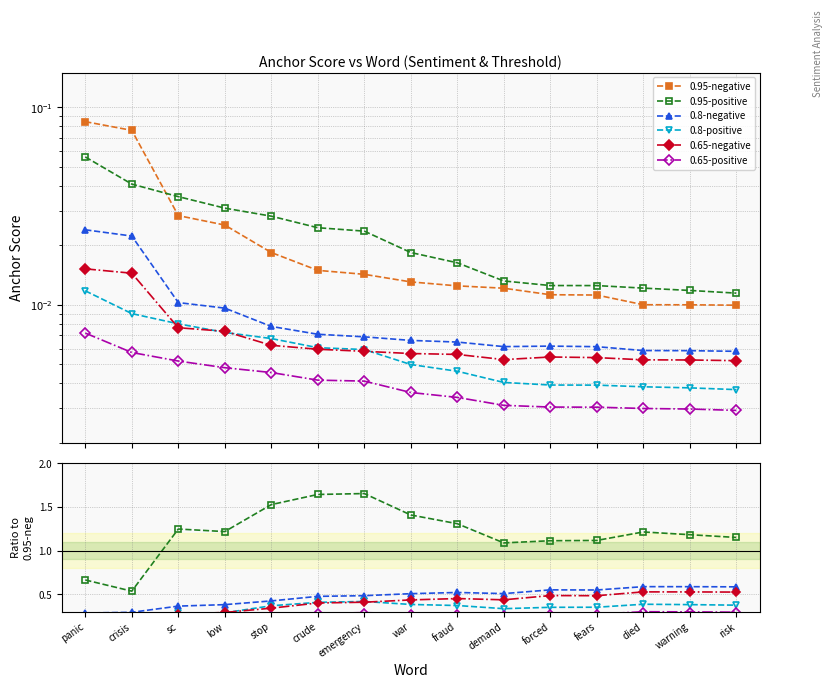

Which category has the lowest value in the 0.8-negative series?

panic